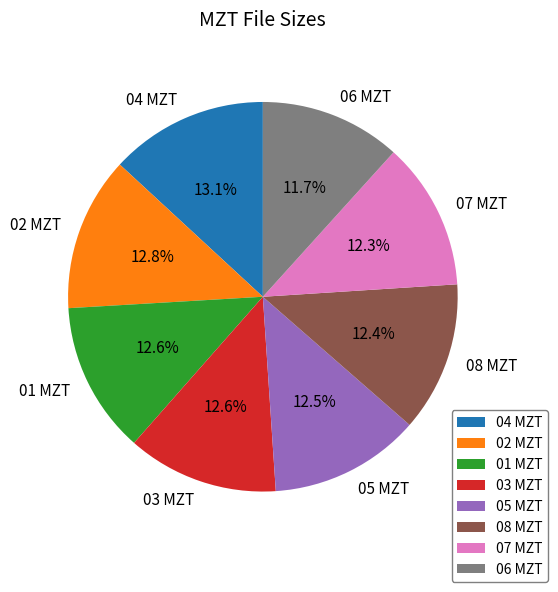

How many segments does this pie chart have?

8